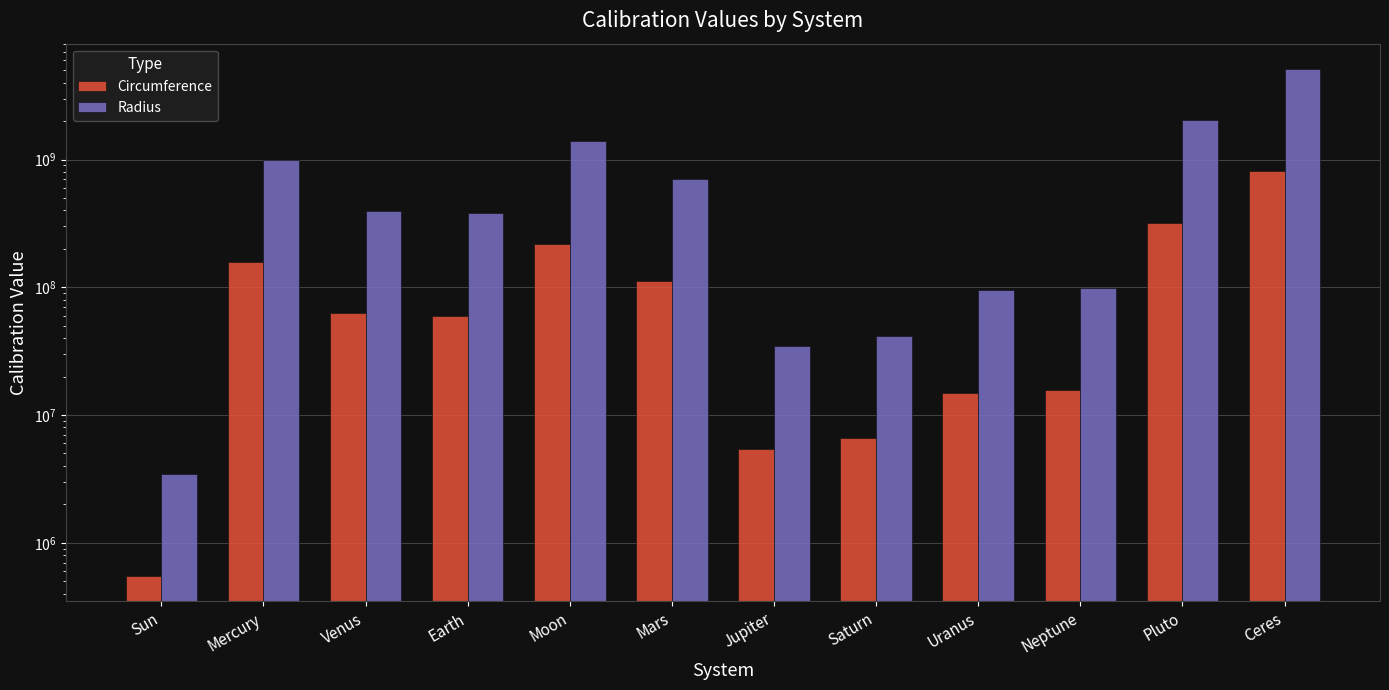

How many values in the Radius series are below 396900000?

6